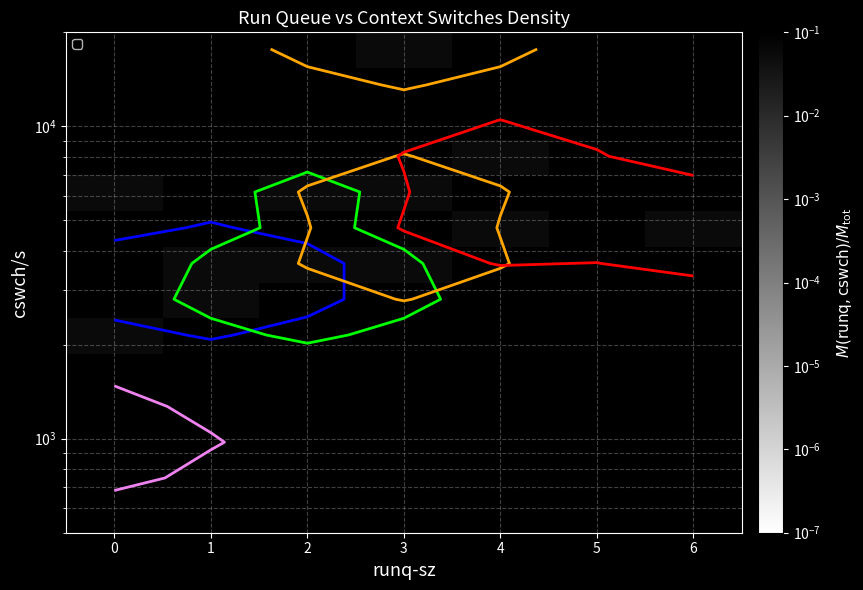

What is the minimum value shown in the chart?

0.1